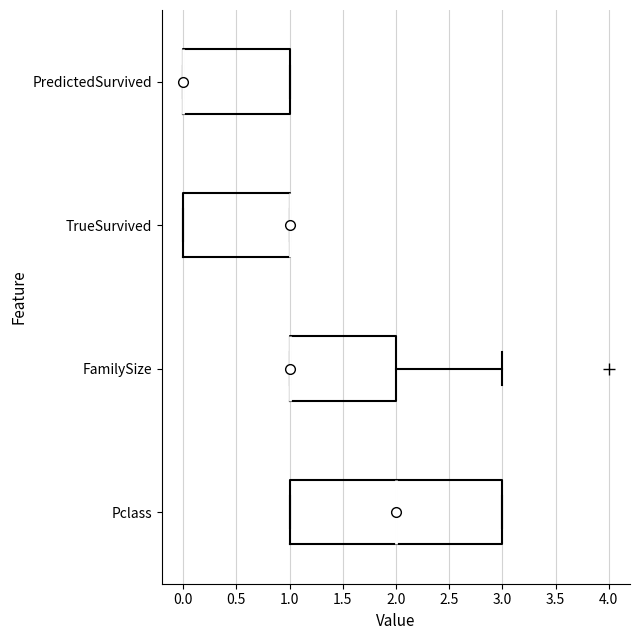

Where is the left edge of the box for PredictedSurvived on the x-axis? The values are not printed on the chart, so give them approximately, as read against the axis.

0